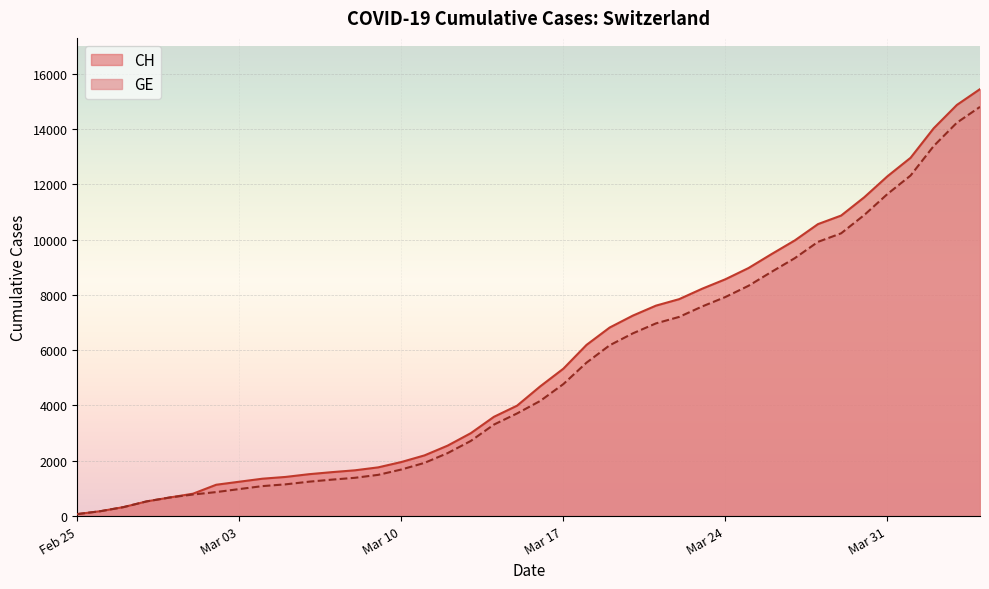

At which label is GE closest to 7434?

2020-03-23